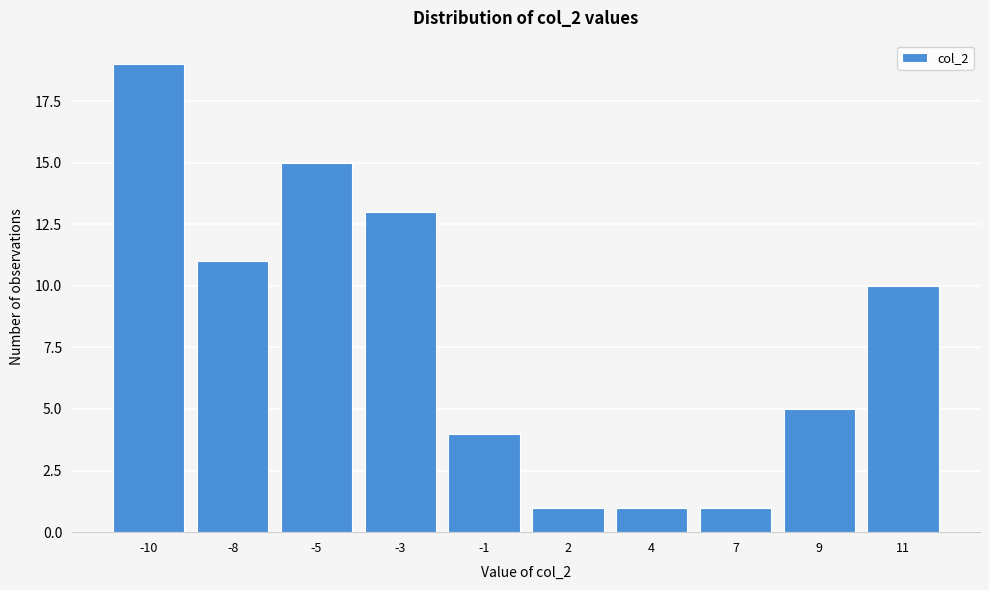

Reading left to right, transcribe all the data shown in this chart.

19	11	15	13	4	1	1	1	5	10